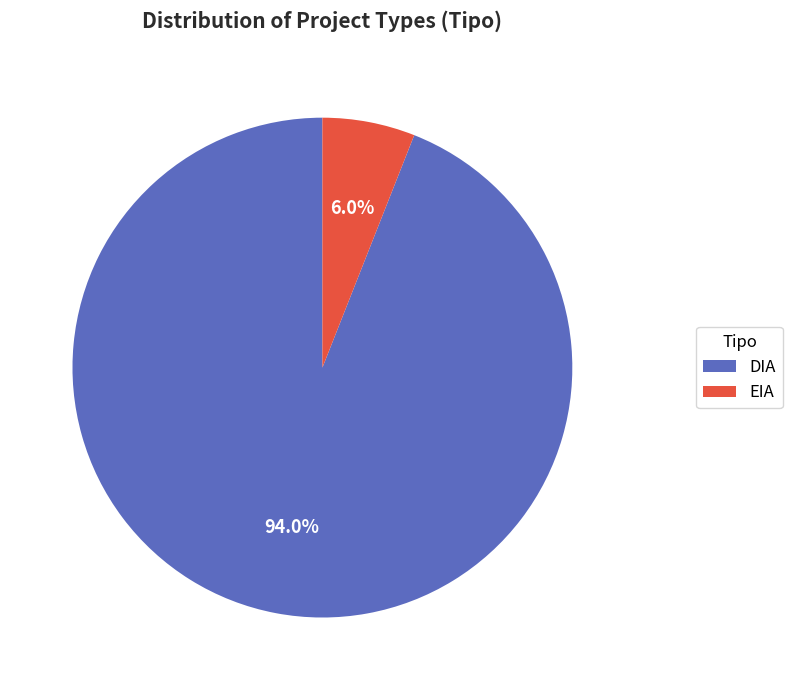

Is there a majority slice in this chart?

Yes